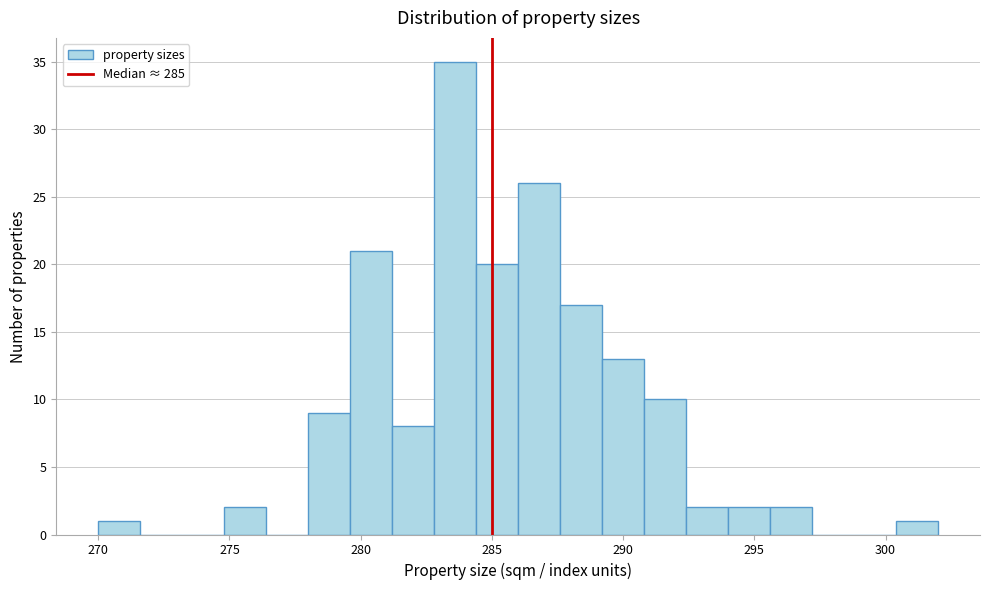

Read against the x-axis, roughly where is the centre of the tallest bar?

283.5